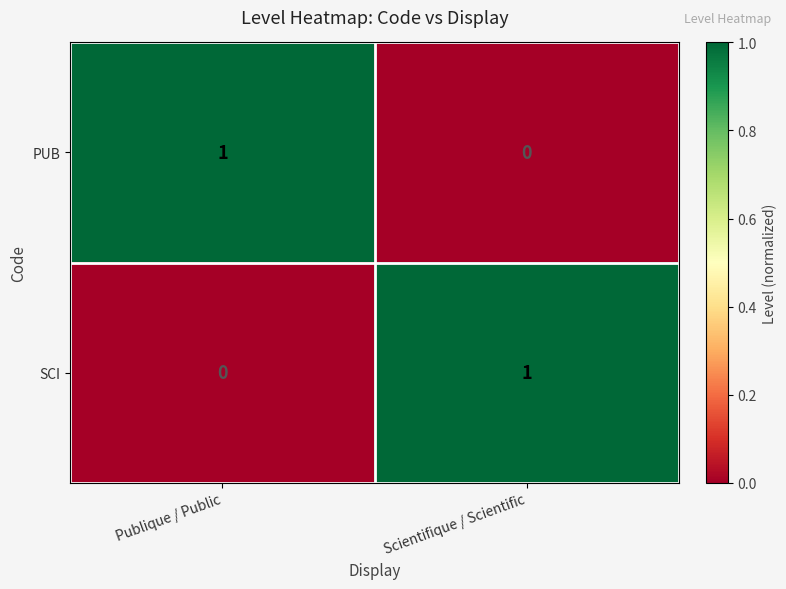

Count the number of data series in this chart.

2